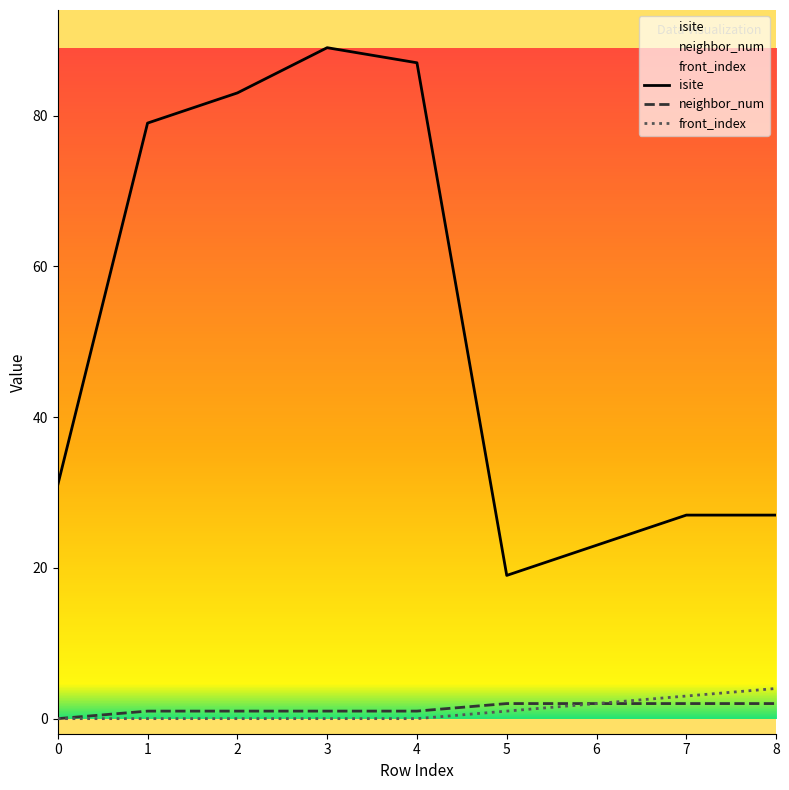

True or false: front_index and isite intersect in this chart.

False